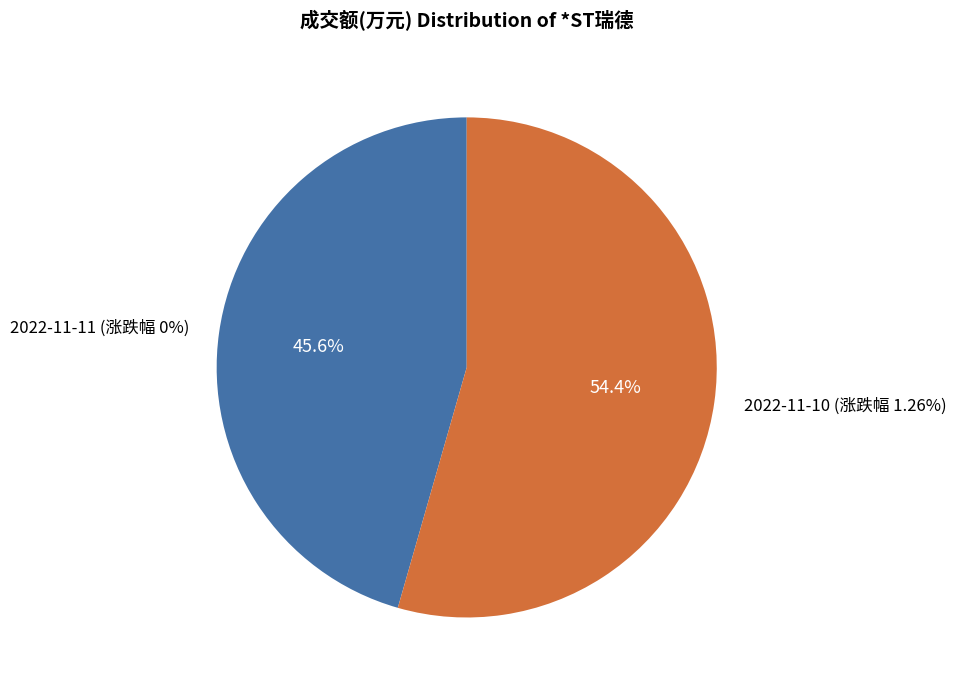

Which slice represents more than half of the pie?

2022-11-10 (涨跌幅 1.26%)